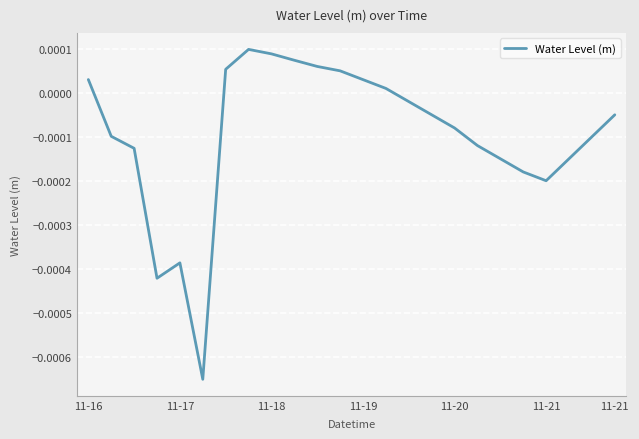

Is this an area chart (filled region under the line)?

No